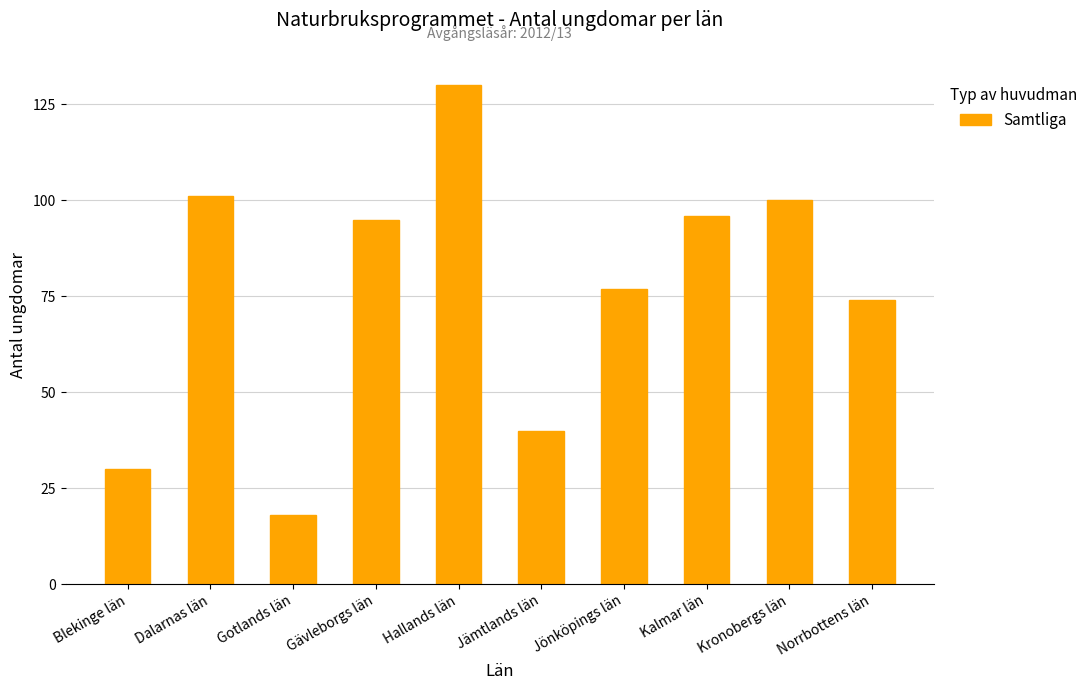

At which category does the chart reach its peak across all series?

Hallands län